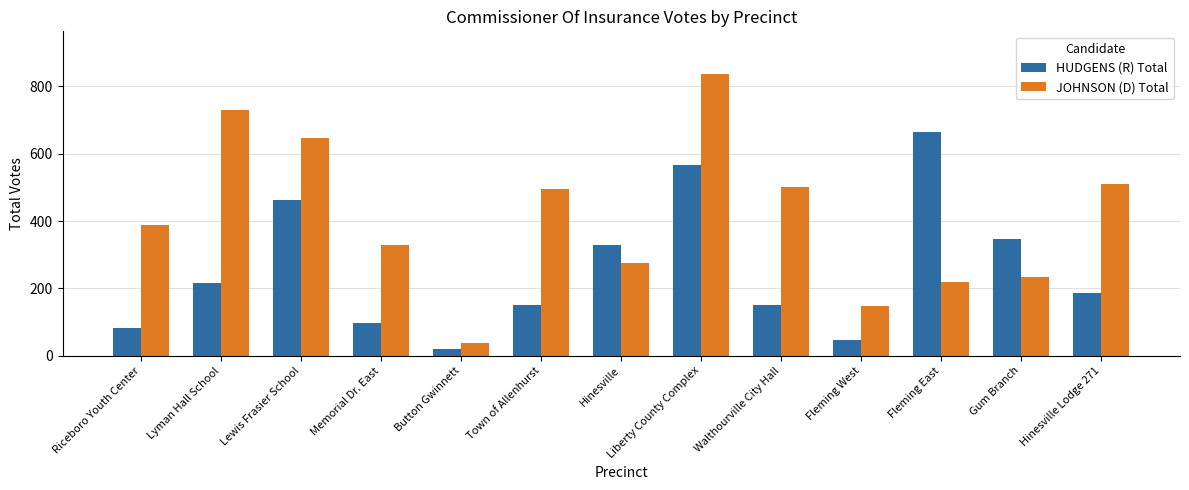

What position from the left is Walthourville City Hall?

9